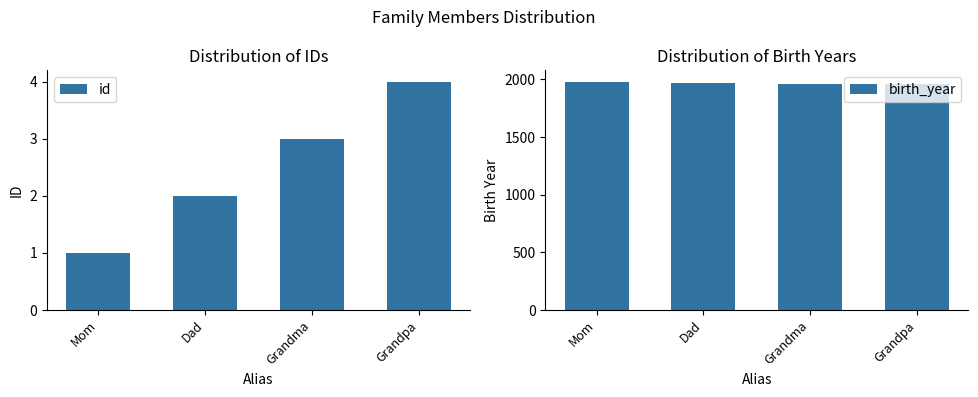

At which label is birth_year closest to 1969?

Dad